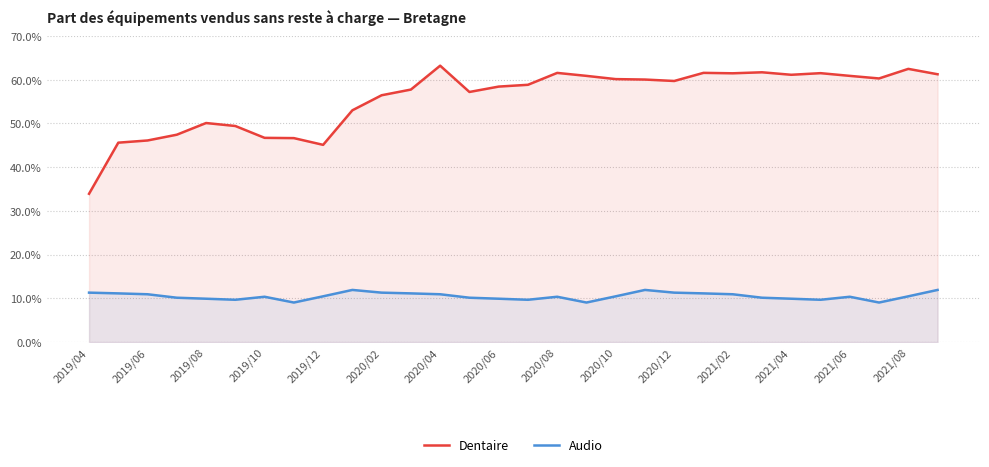

What is the smallest value displayed?

9.0